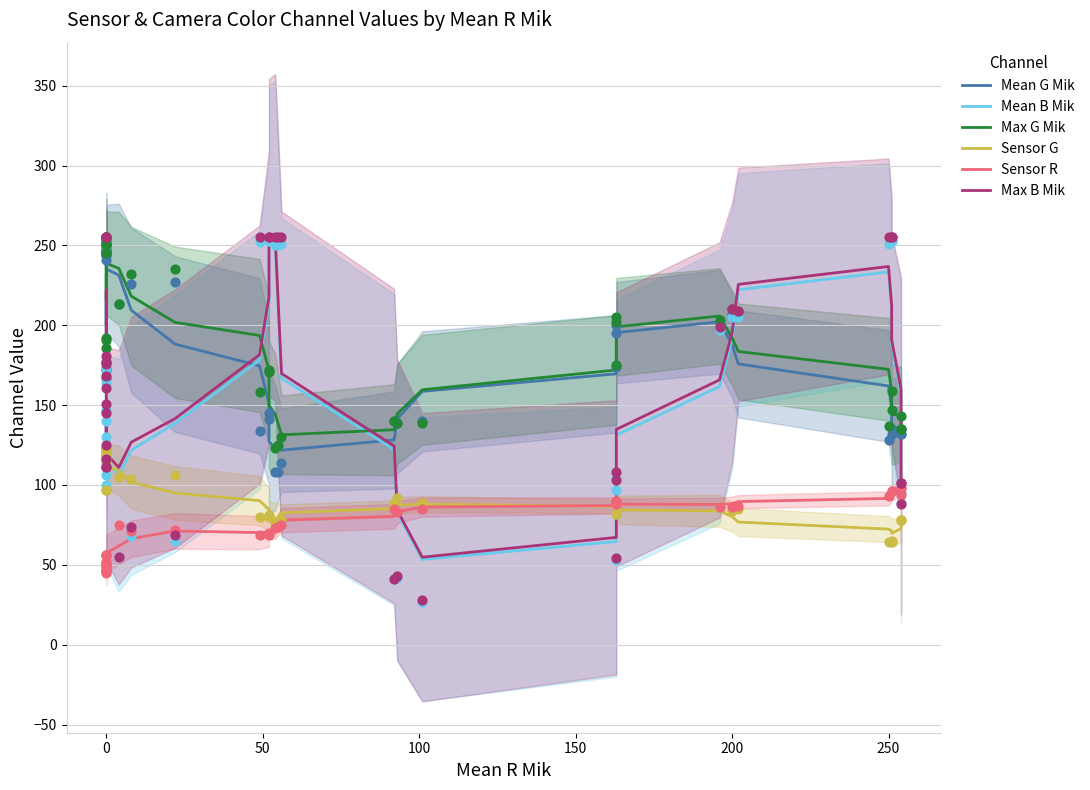

What is the total value across all series at 0?

998.6